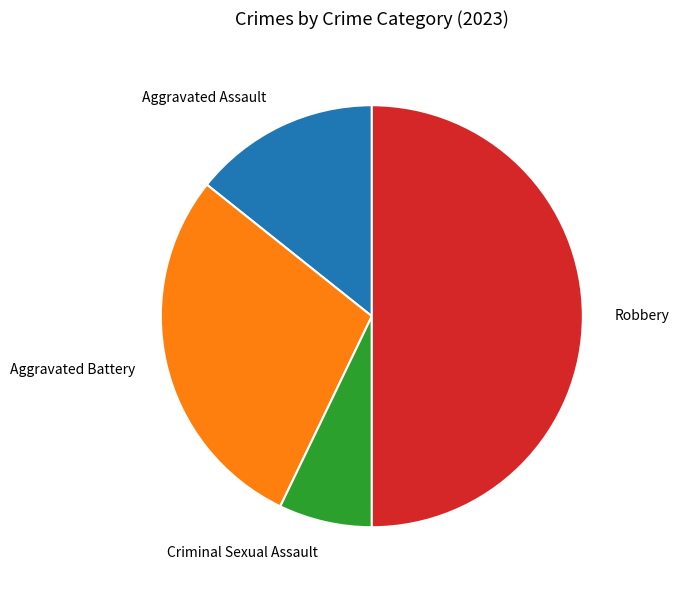

Between Aggravated Assault and Robbery, which is larger?

Robbery